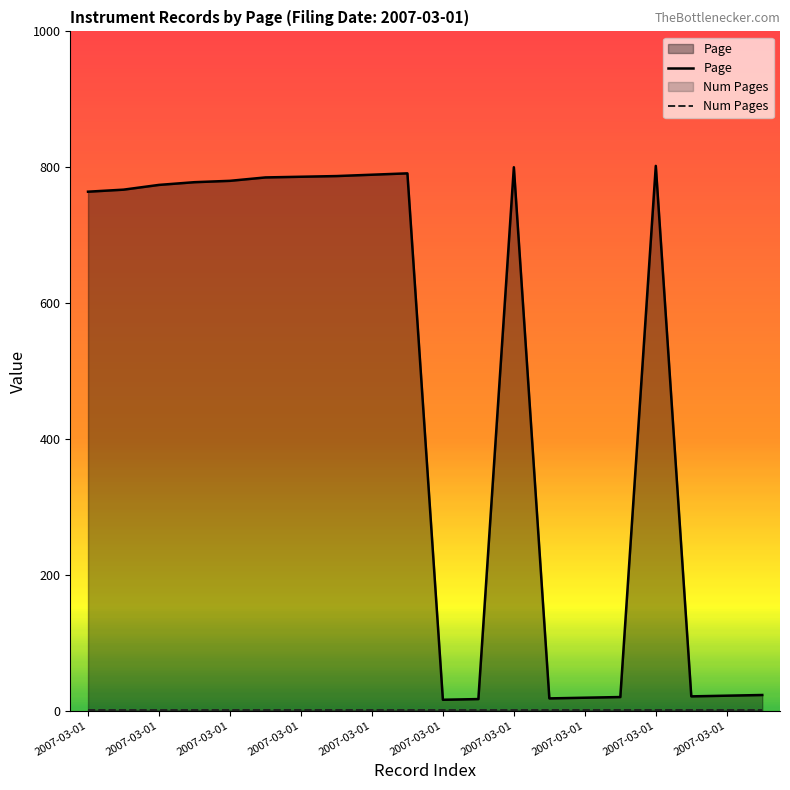

True or false: Page and Num Pages cross at least once.

False